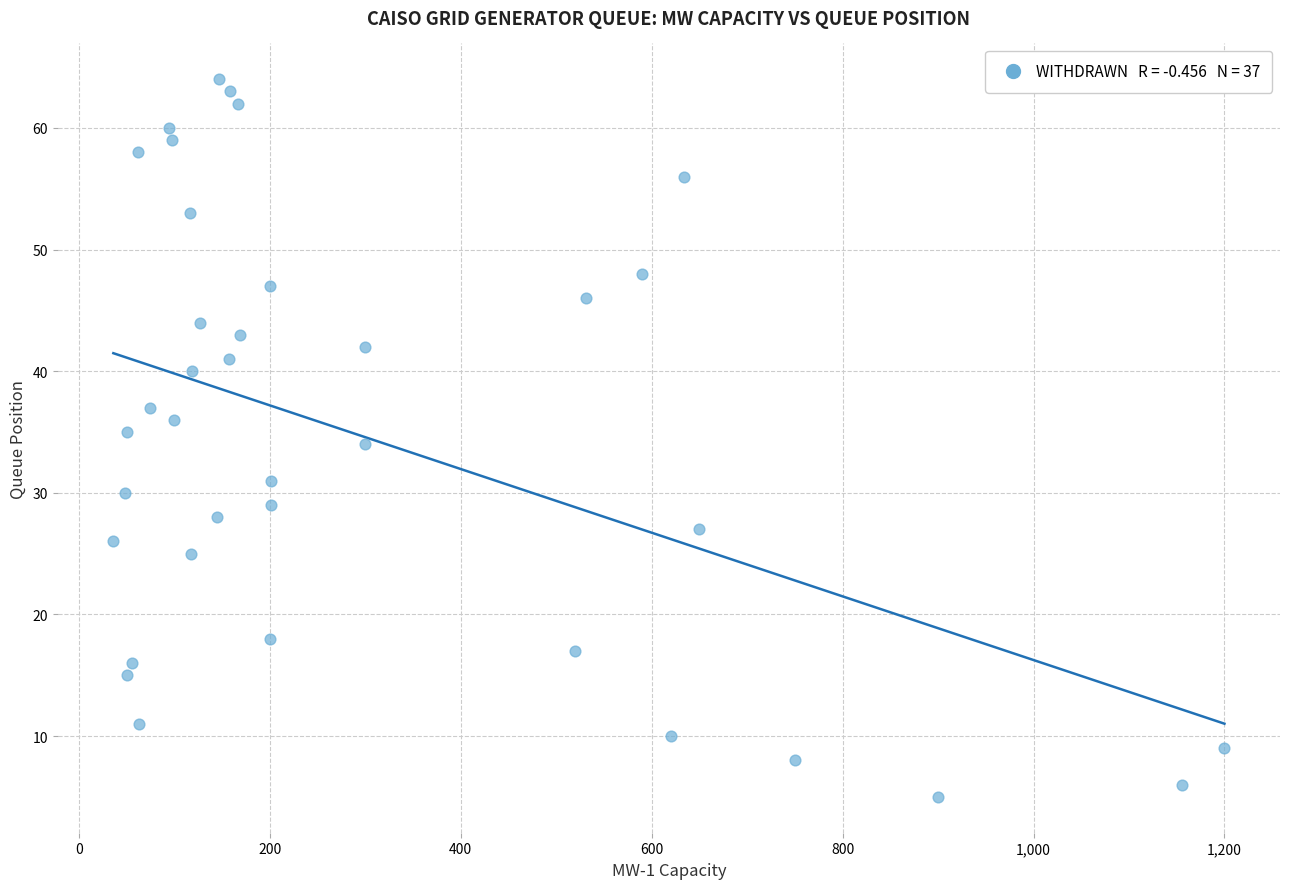

What is the range of Y values (max minus min)?

59